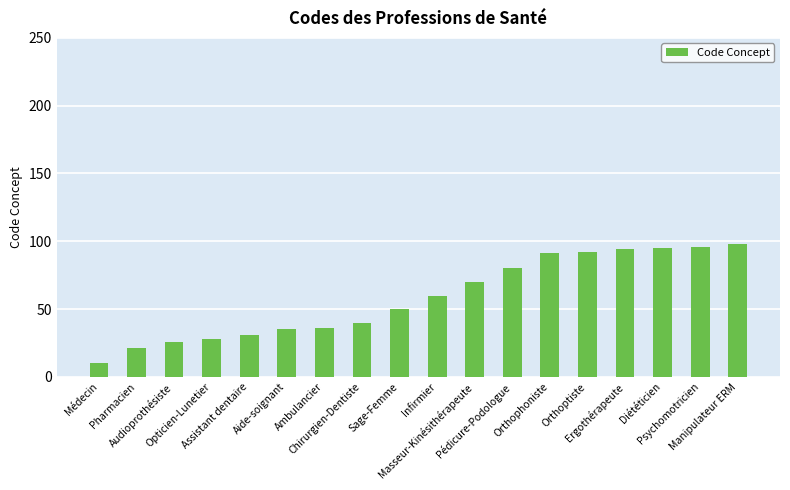

What is the smallest value displayed?

10